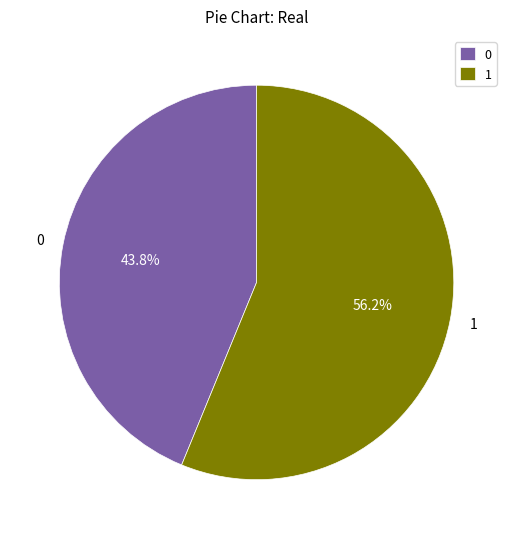

What percentage is the 0 slice, to the nearest percent?

44%